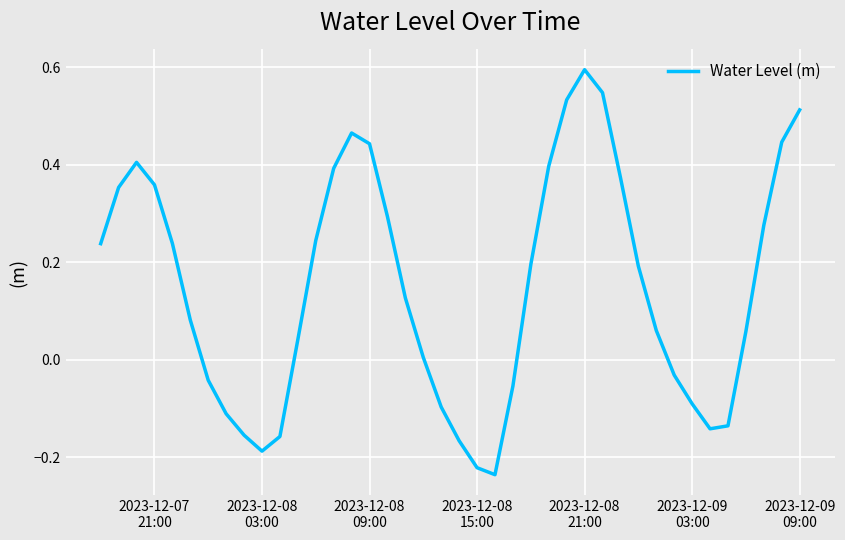

What is the difference between the maximum and minimum values?

0.8